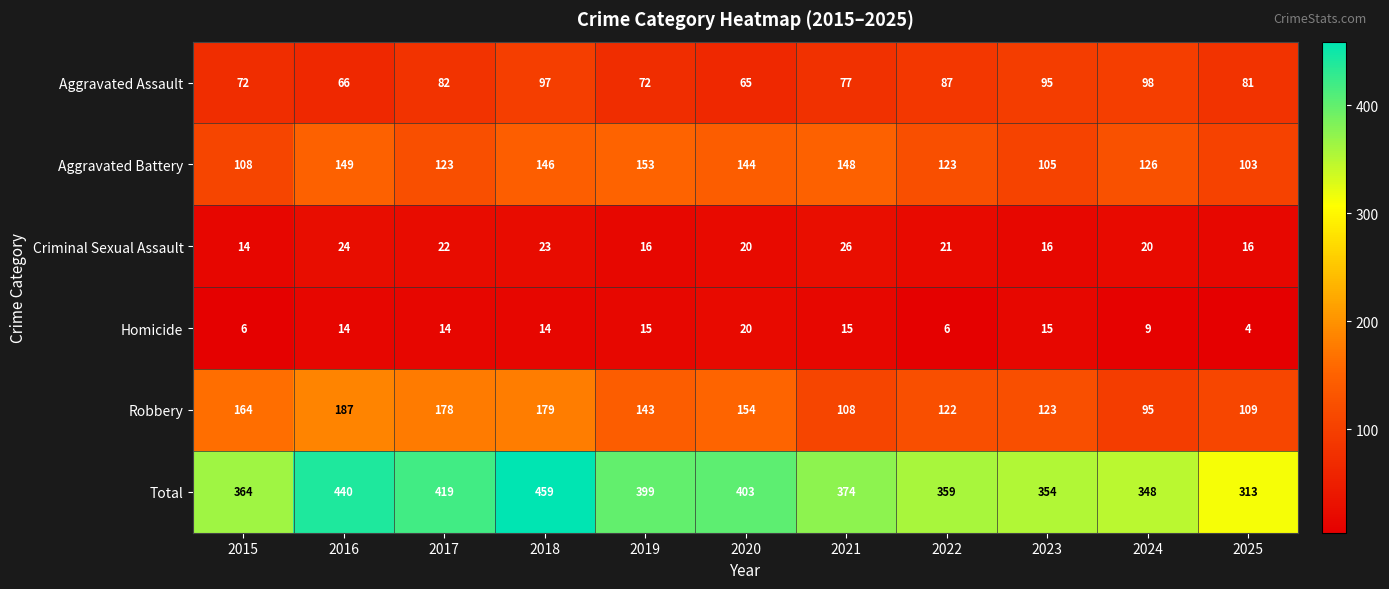

How many distinct data groups are displayed?

6